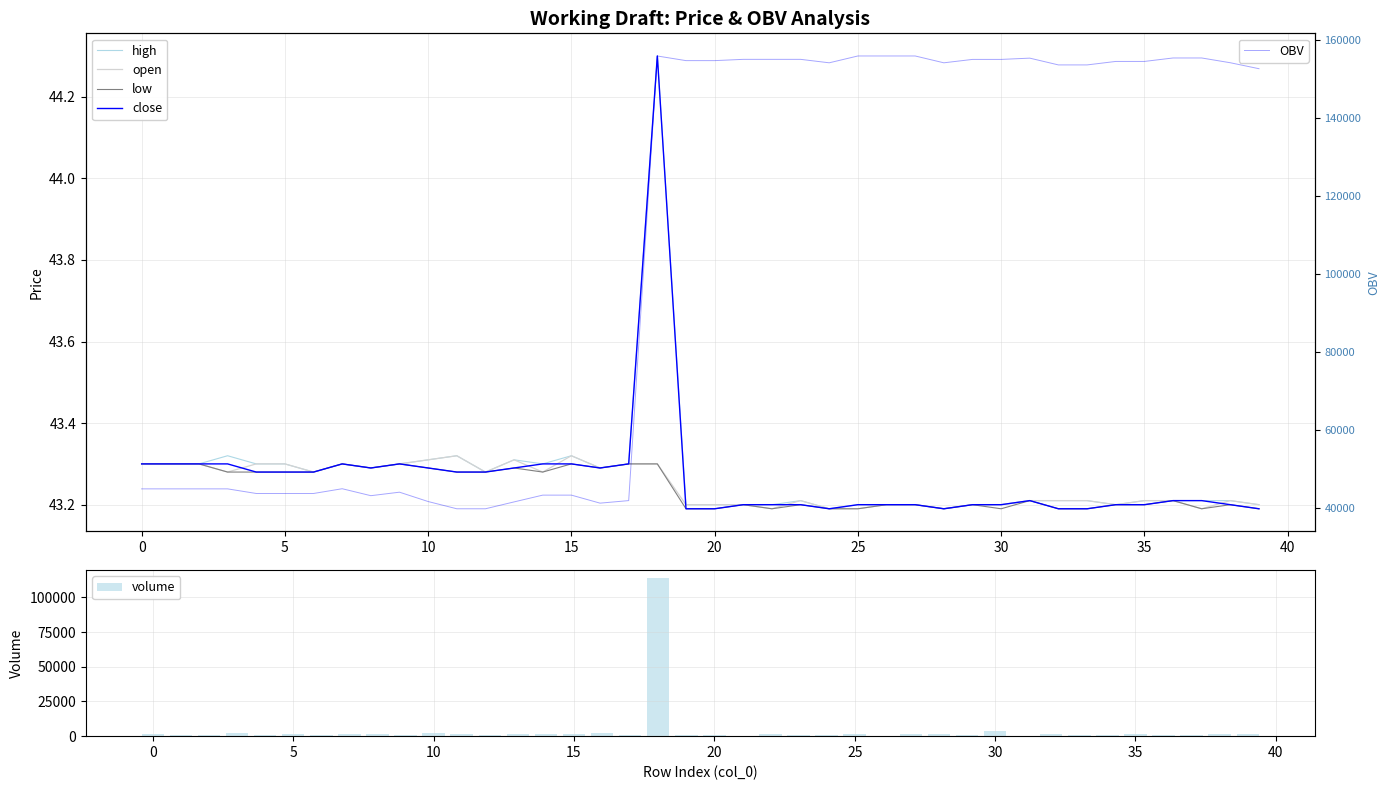

How many groups of bars are there?

40